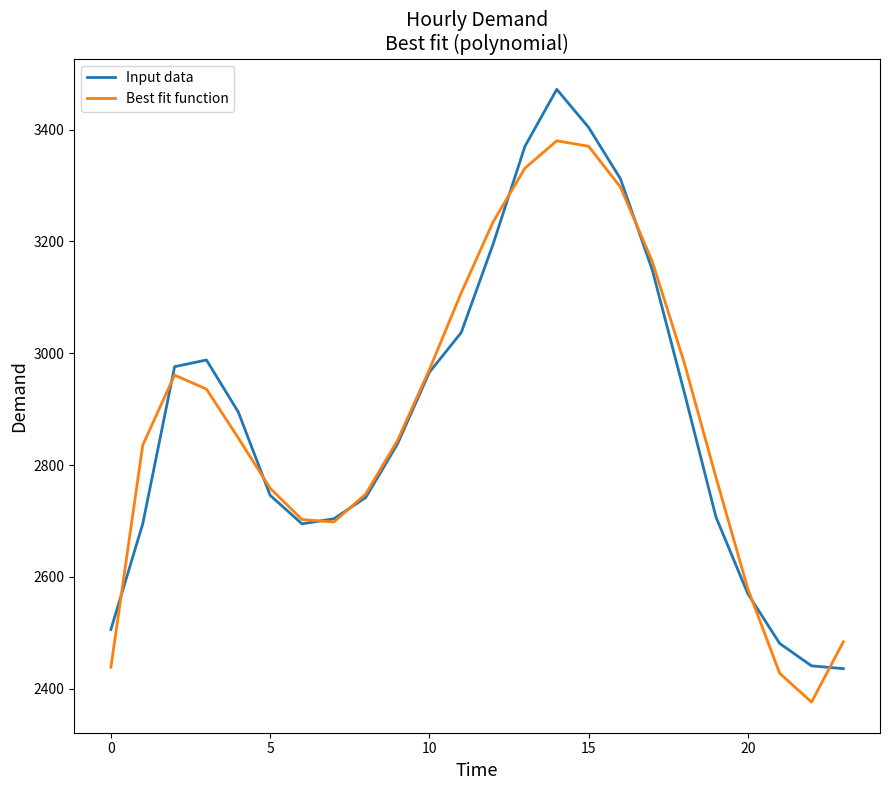

What is the smallest value displayed?

2376.2